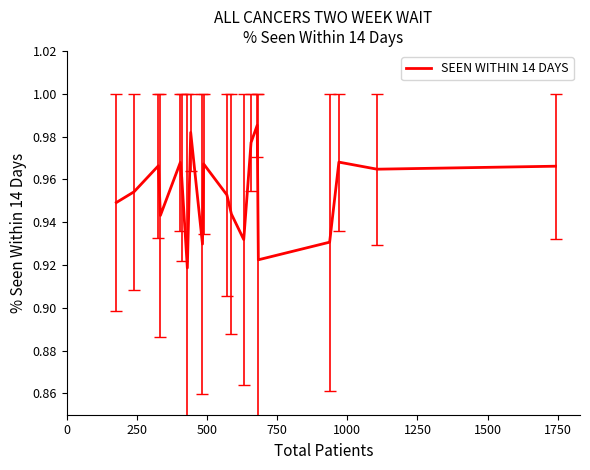

Does the chart have visible grid lines?

No